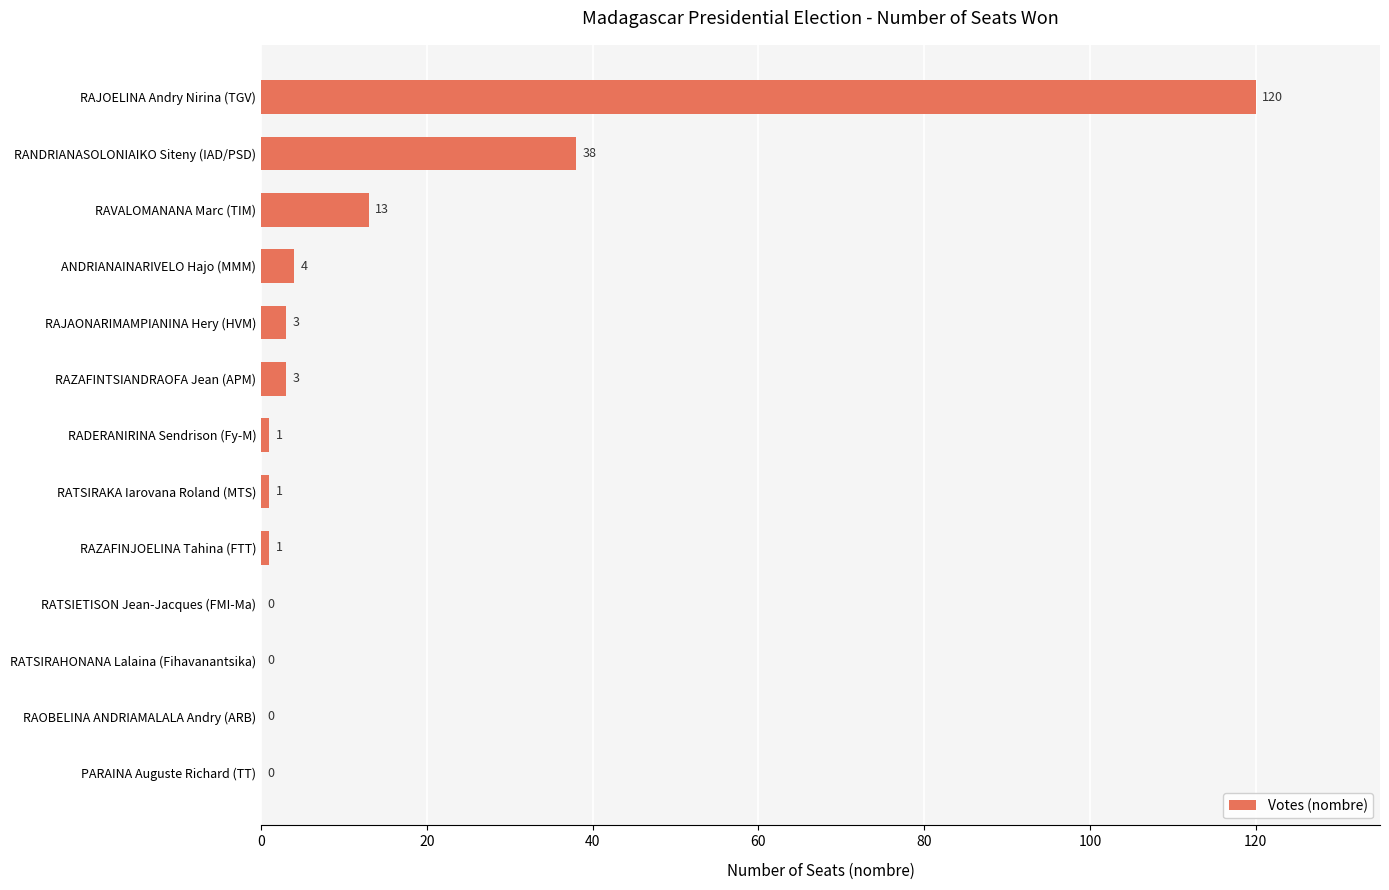

At which category does the chart reach its peak across all series?

RAJOELINA Andry Nirina (TGV)